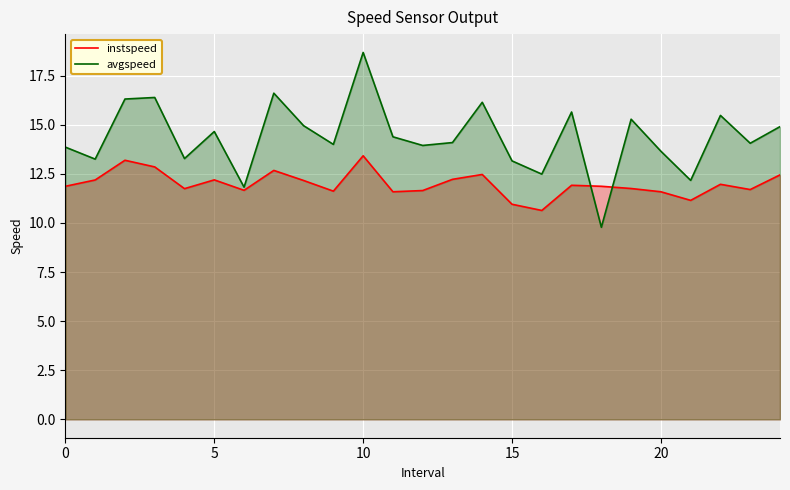

Is the value of instspeed at 7 greater than the value of avgspeed at 19?

No